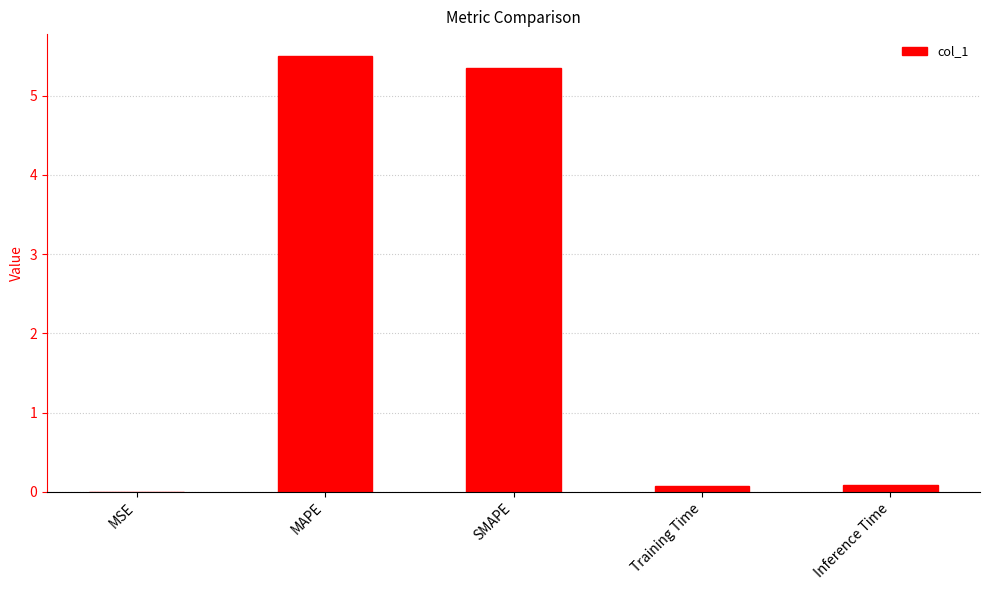

True or false: the data shows 5.5 at MAPE.

True